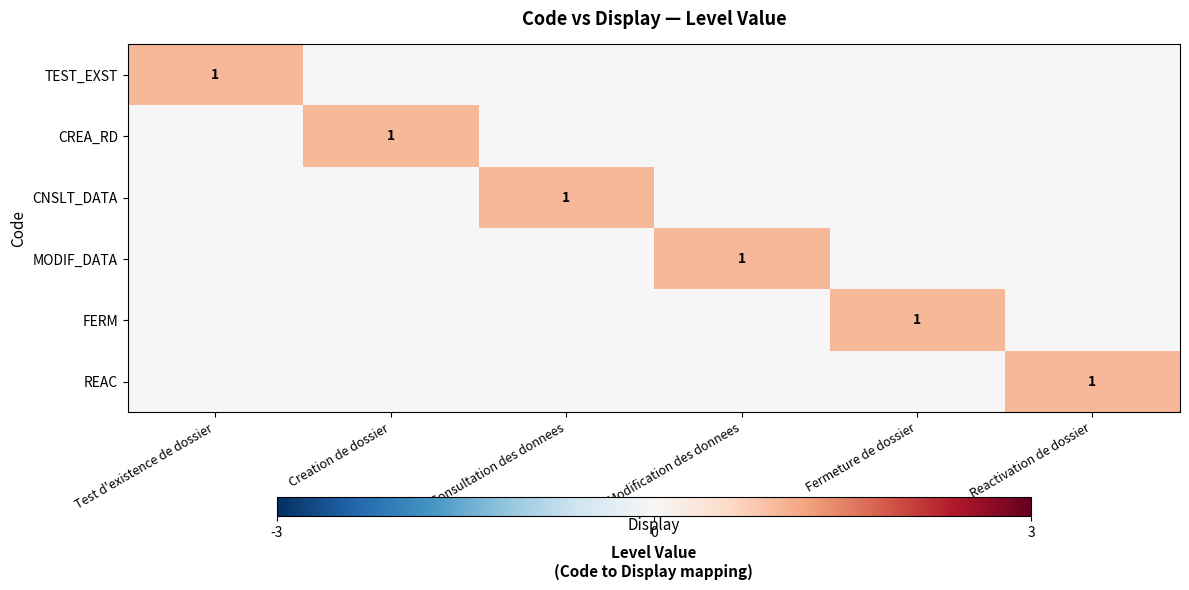

At which category is the sum across all series the highest?

Test d'existence de dossier